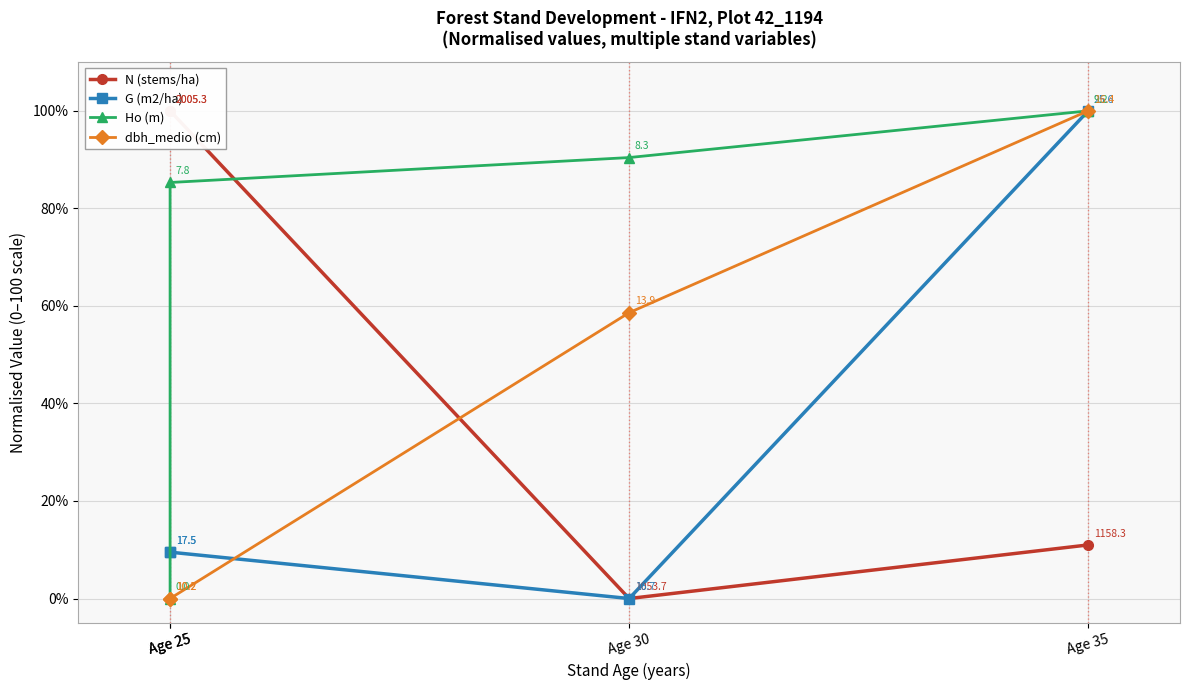

The Ho (m) series shows 100.0 at Age 35. True or false?

True